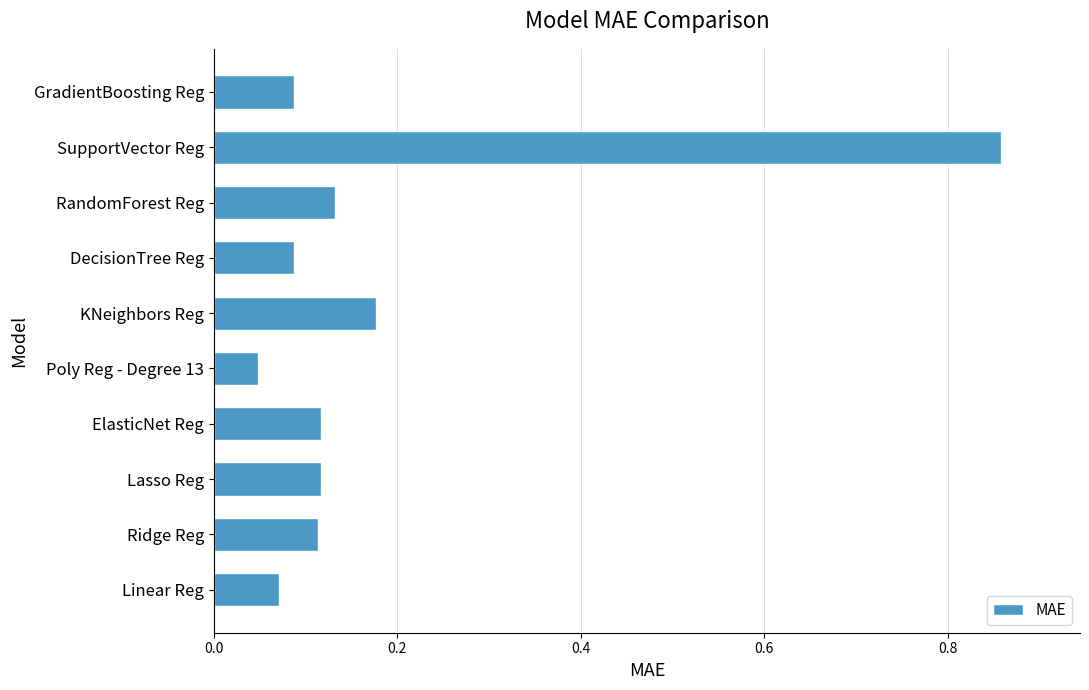

What is the sum of all values?

1.8